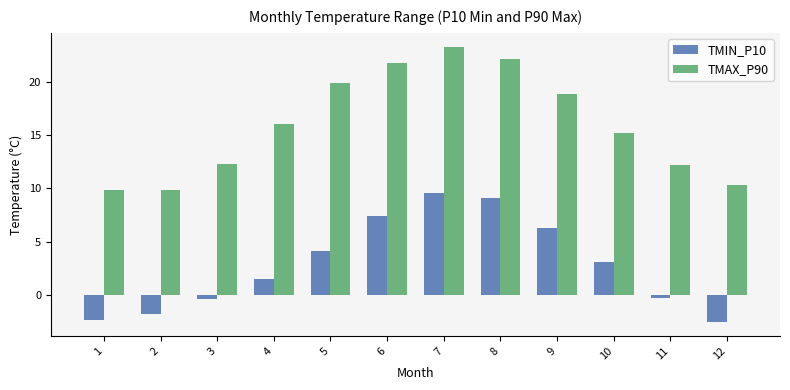

Is the value of TMIN_P10 at 6 greater than the value of TMAX_P90 at 5?

No